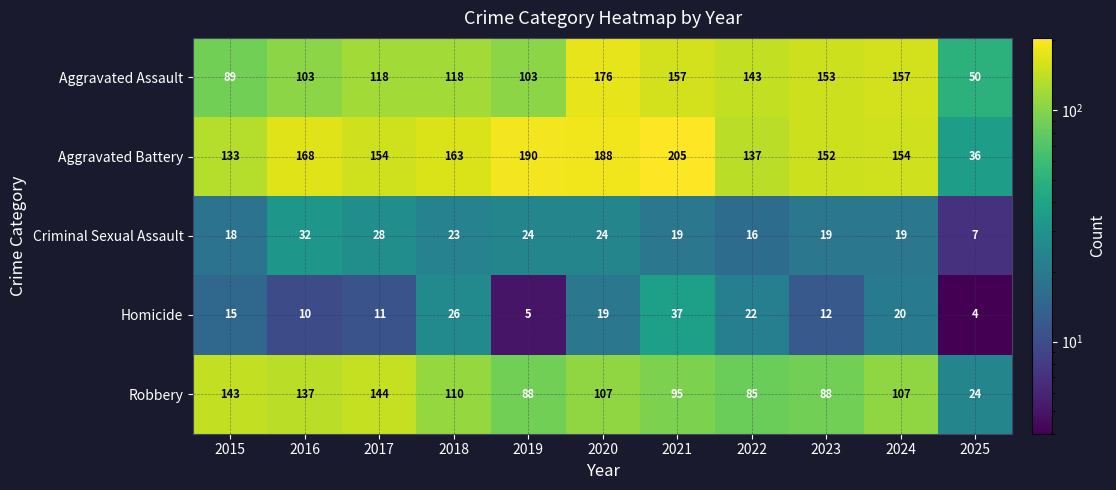

What is the average value of the Robbery series?

103